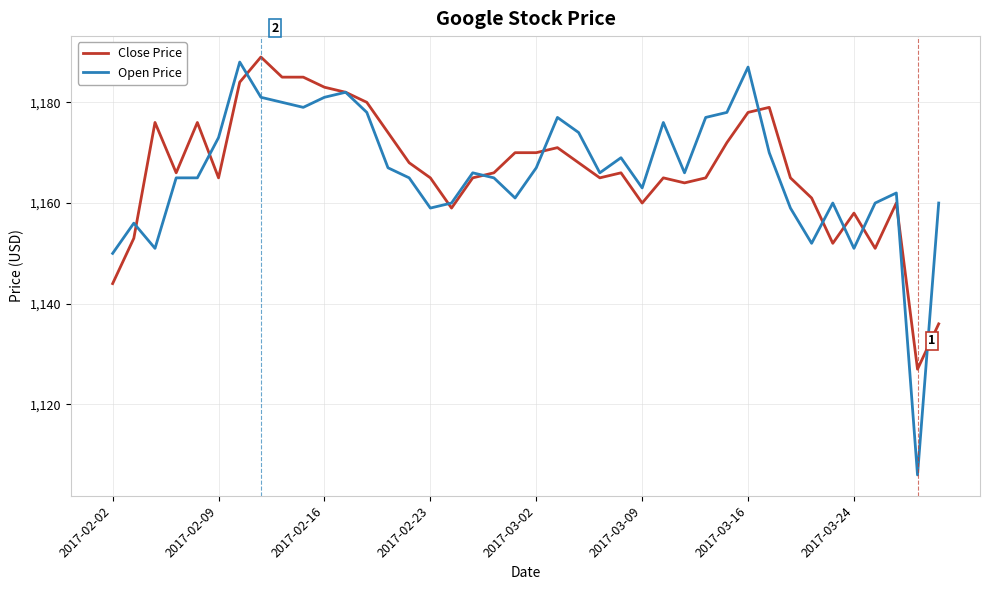

Which series has the widest spread of values?

Open Price